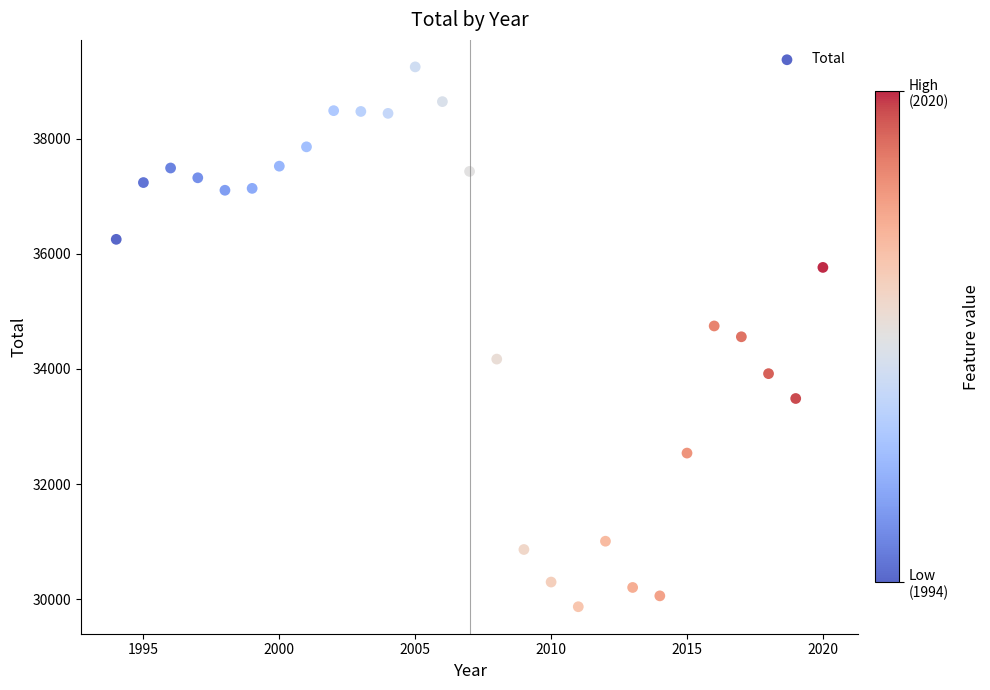

What is the range of Y values (max minus min)?

9385